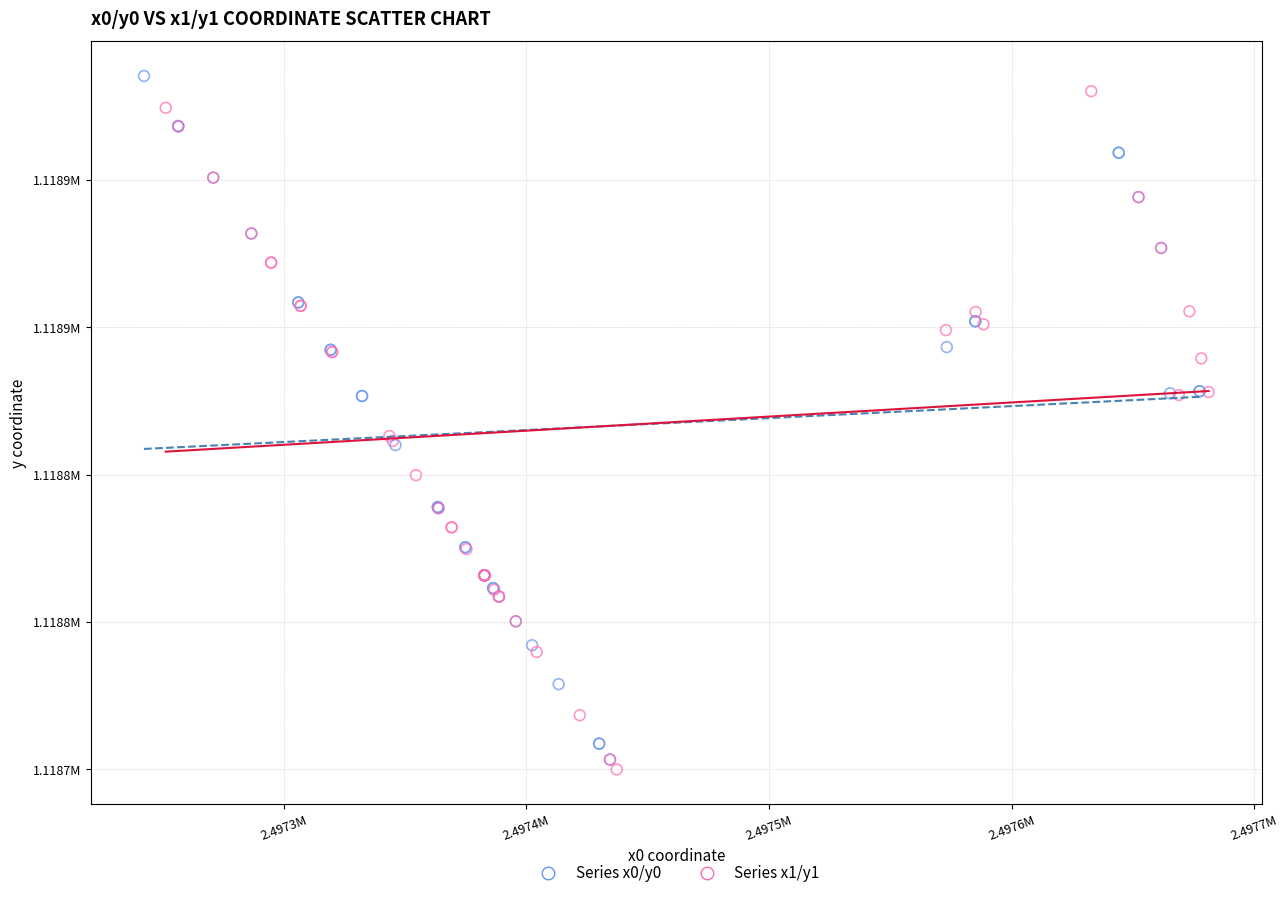

Which series contains the lowest Y value?

Series x1/y1